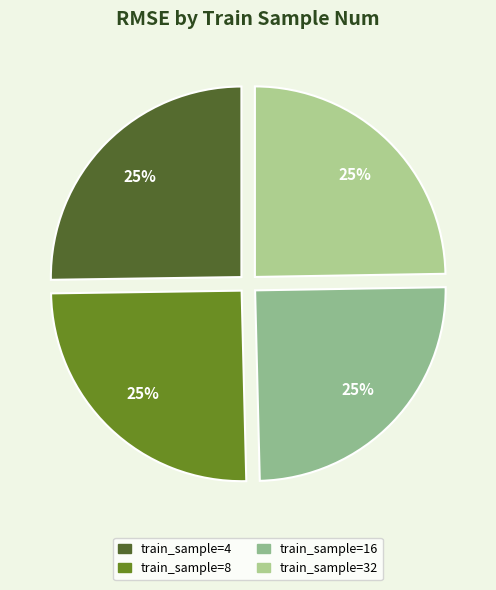

To the nearest percent, what is the average slice percentage?

25%